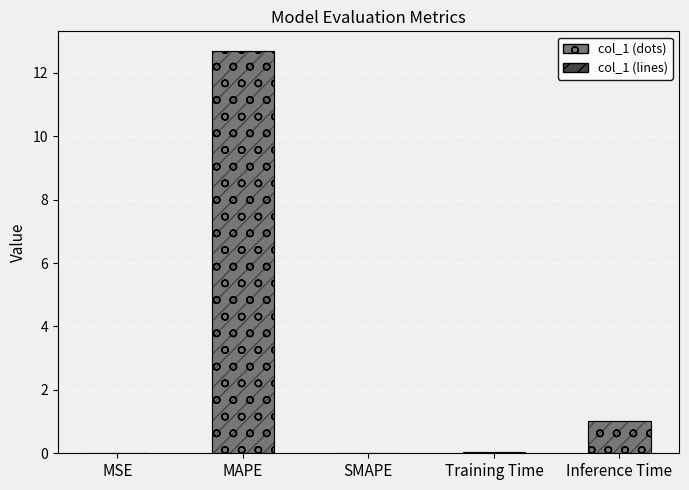

Between MSE and MAPE, which series saw the biggest shift?

col_1 (dots)